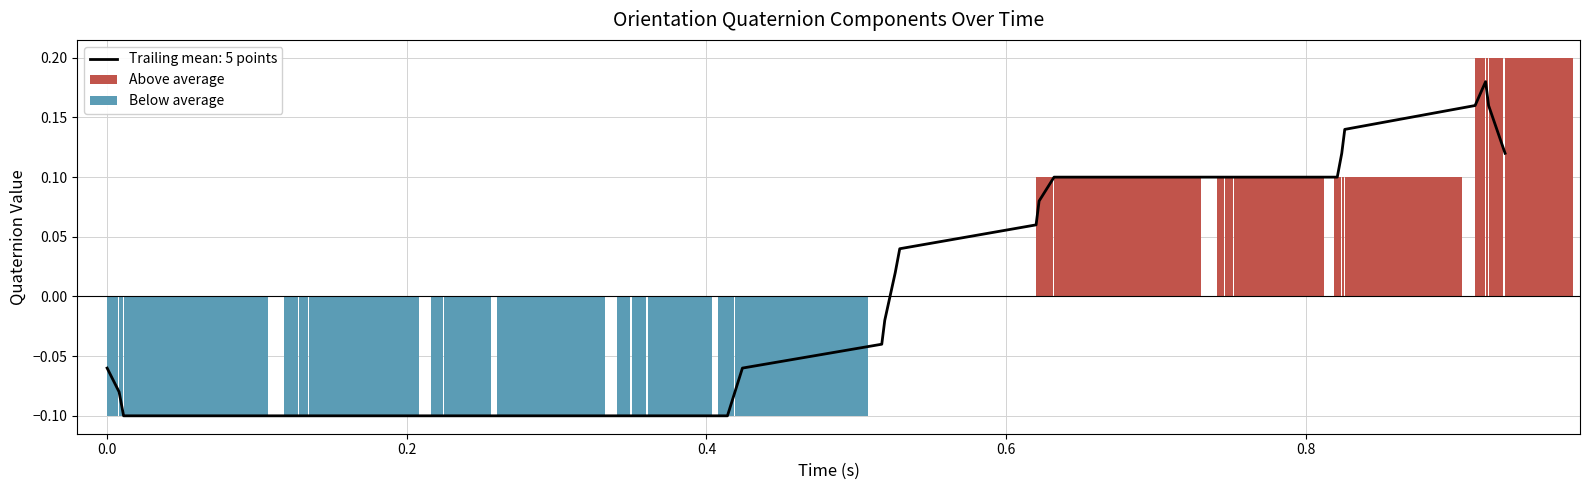

The Below average series shows 0.1 at 33. True or false?

False